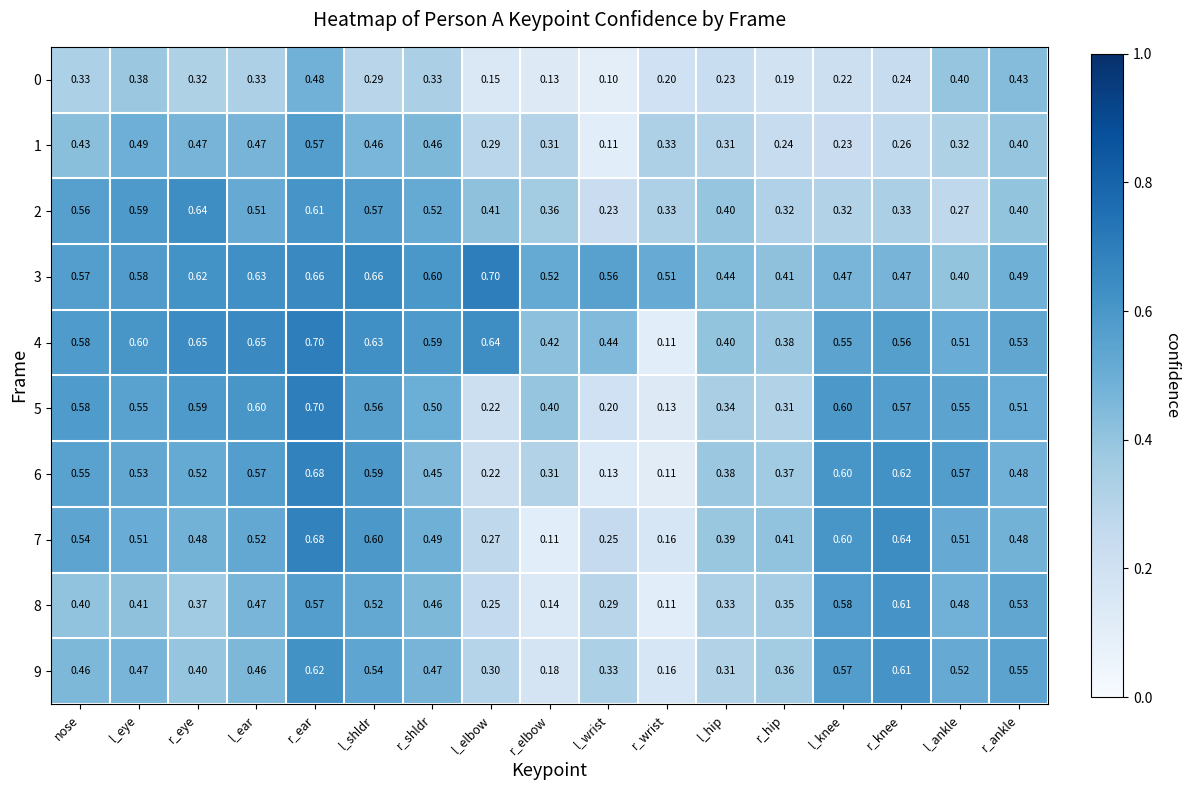

At which label does 2 reach its minimum?

l_wrist